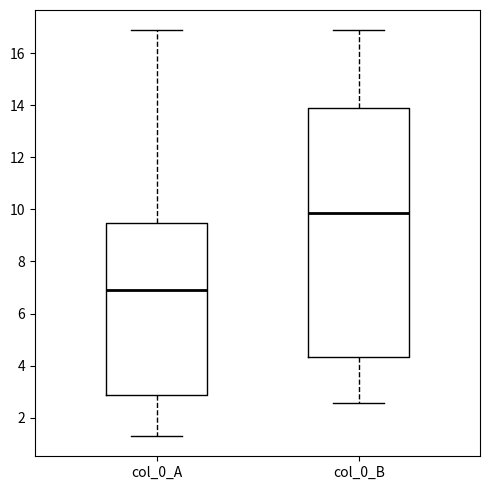

Which box has the highest median line?

col_0_B